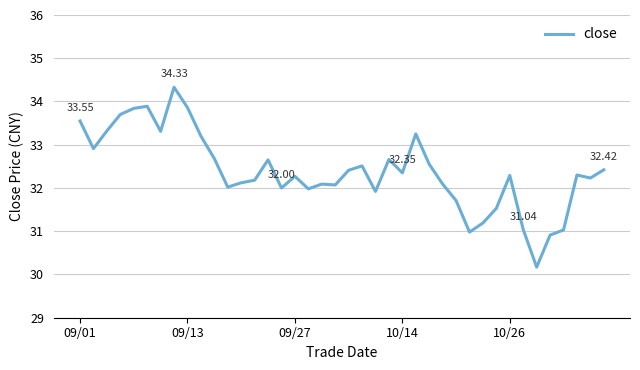

What is the difference between the maximum and minimum values?

4.2